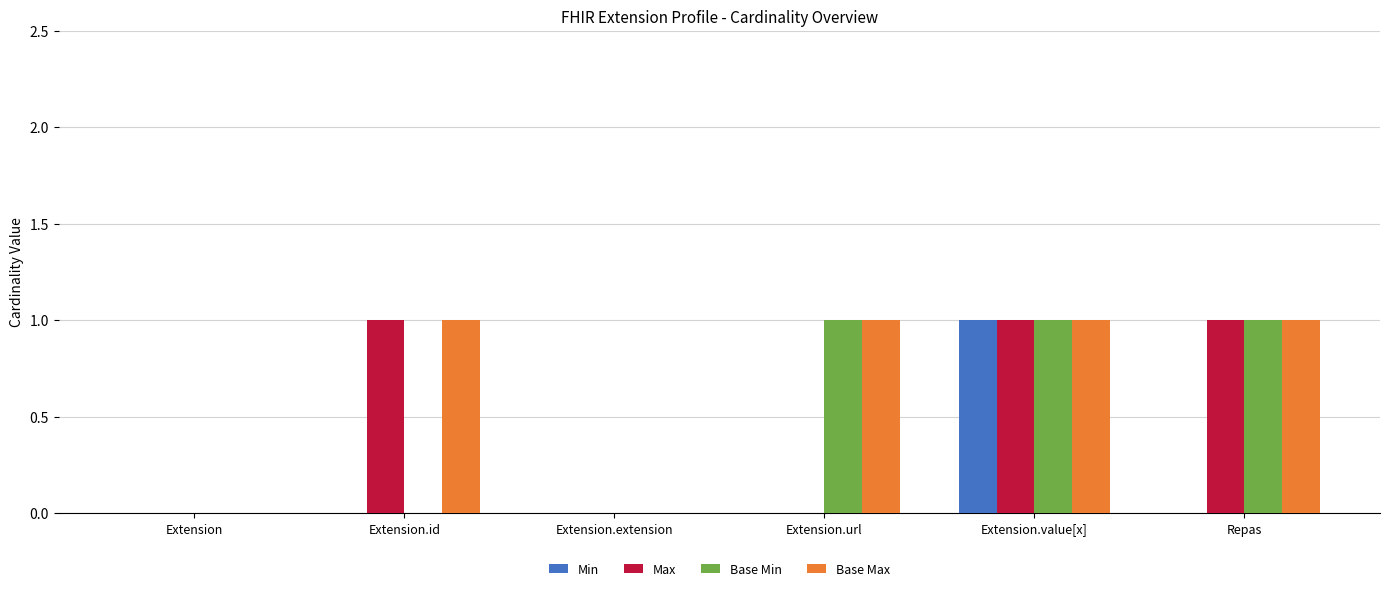

What is the sum of all Base Max values?

4